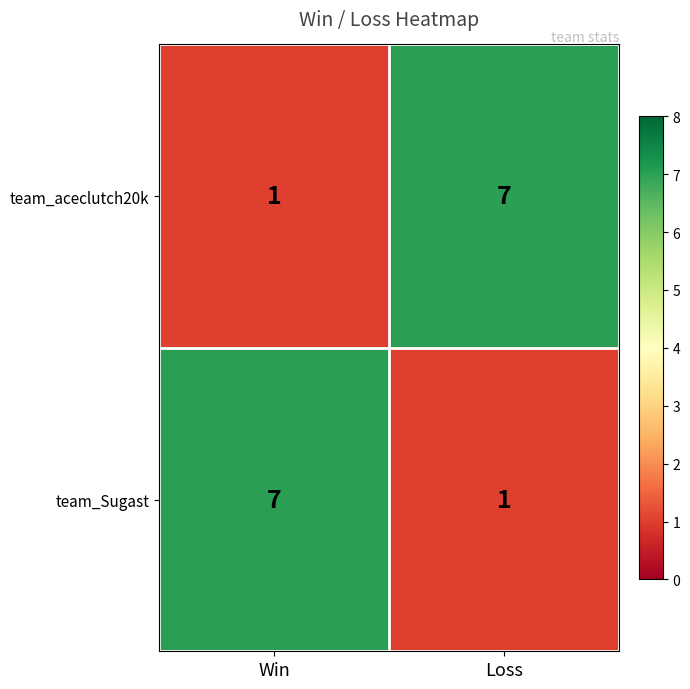

What is the difference between the highest and lowest values at Win?

6